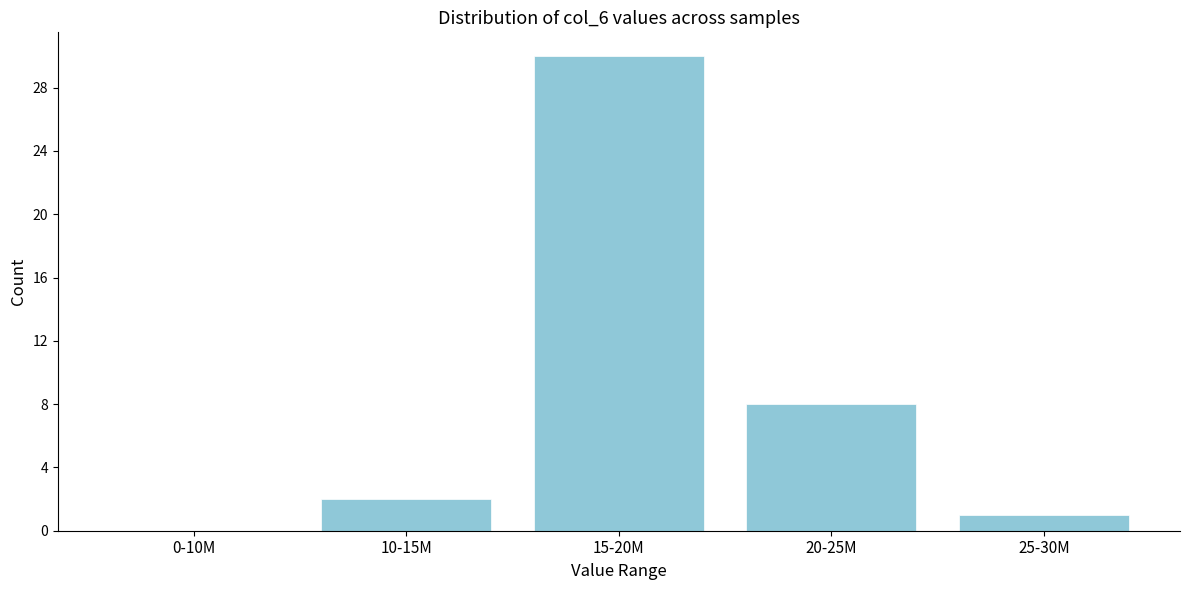

Reading left to right, transcribe all the data shown in this chart.

0-10M=0	10-15M=2	15-20M=30	20-25M=8	25-30M=1